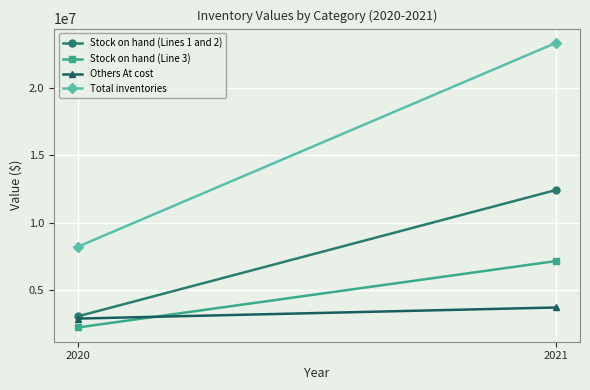

How many lines are shown in the chart?

4